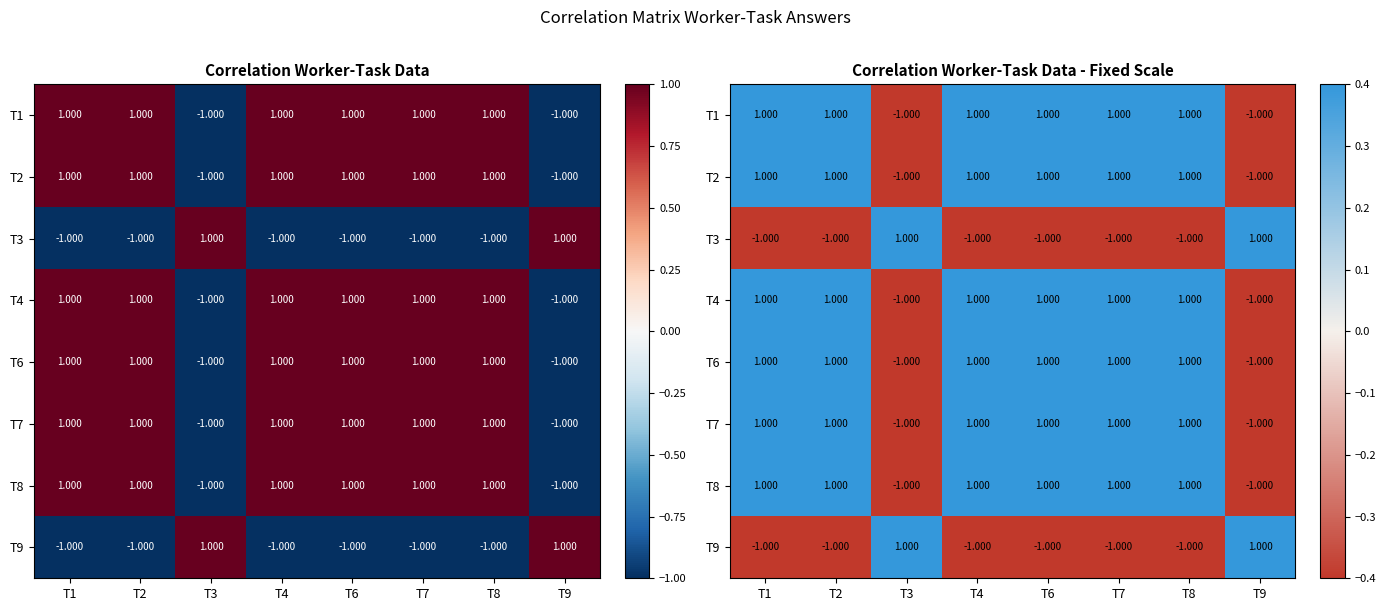

What is the sum of the T3 values at T7 and T6?

-2